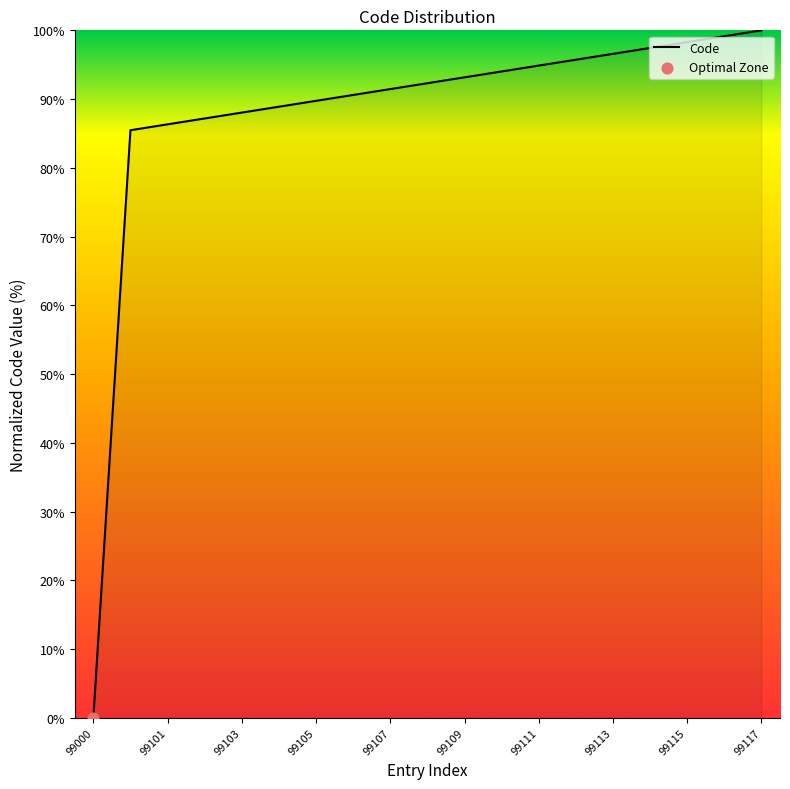

What is the maximum value shown in the chart?

100.0